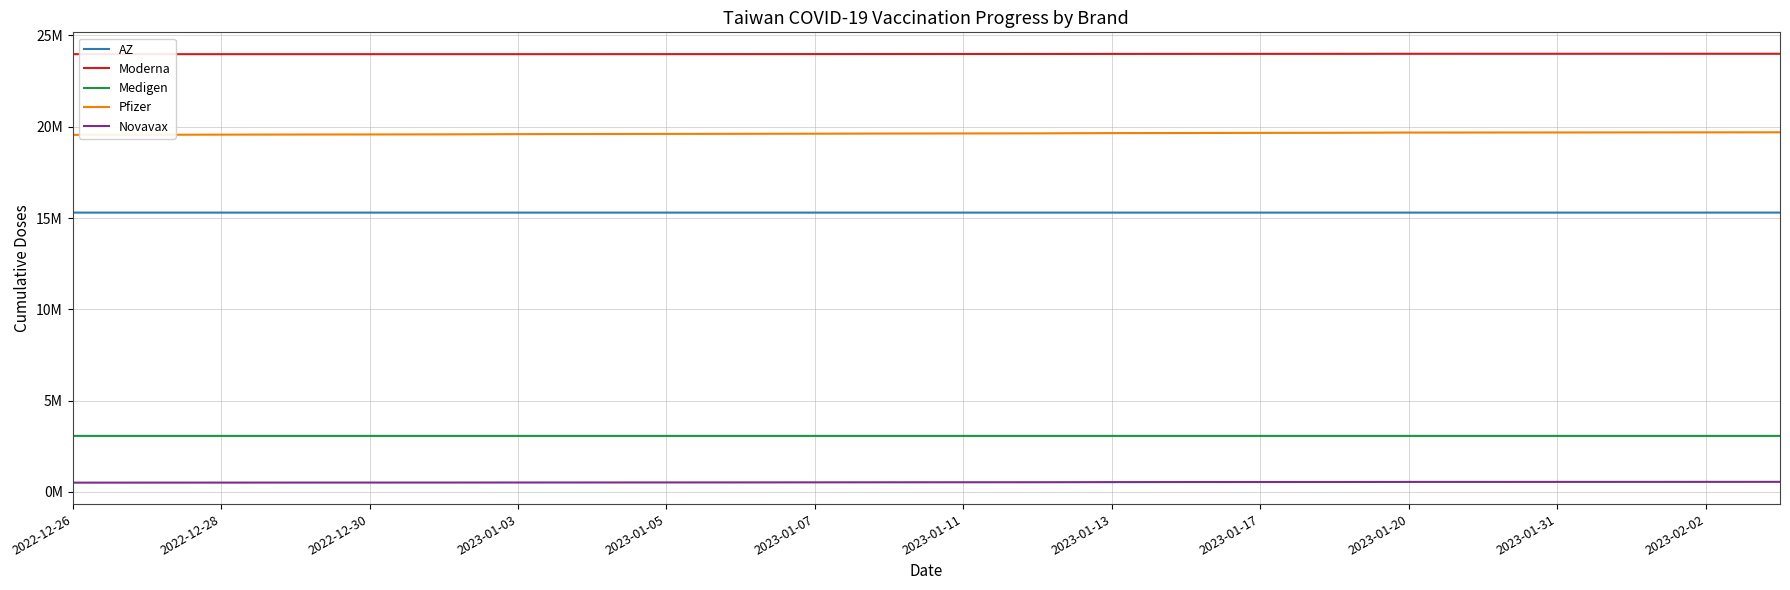

What are all the series names shown in the legend?

AZ, Moderna, Medigen, Pfizer, Novavax